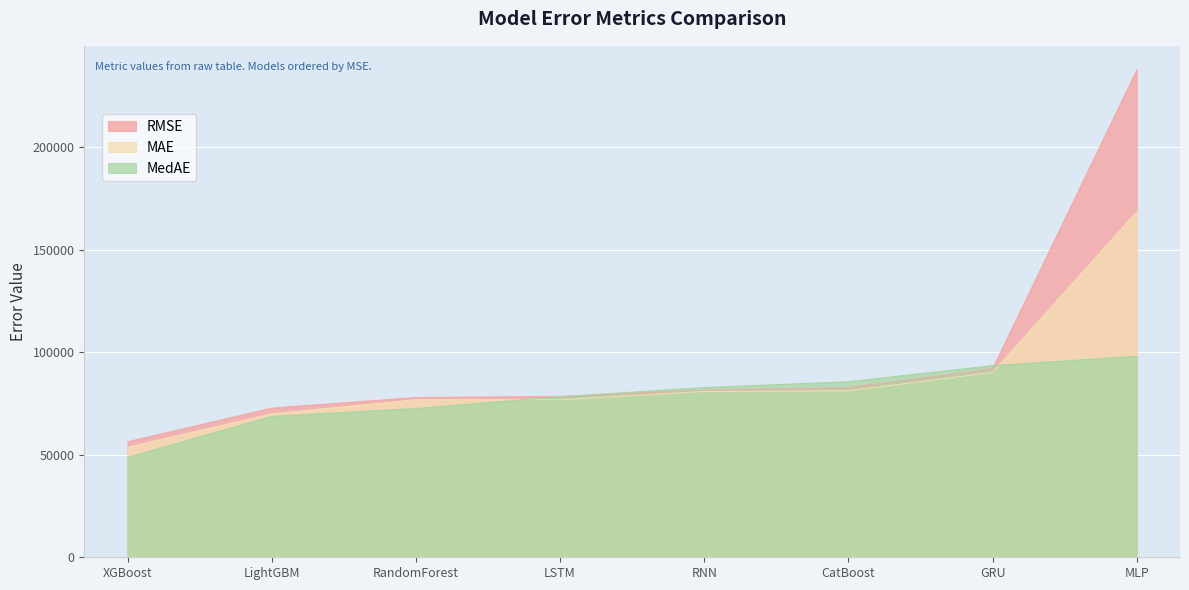

What is the greatest value displayed?

237721.0